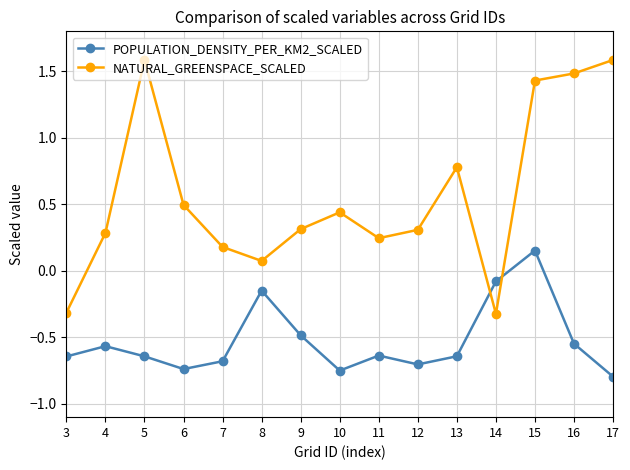

Which series has the widest spread of values?

NATURAL_GREENSPACE_SCALED